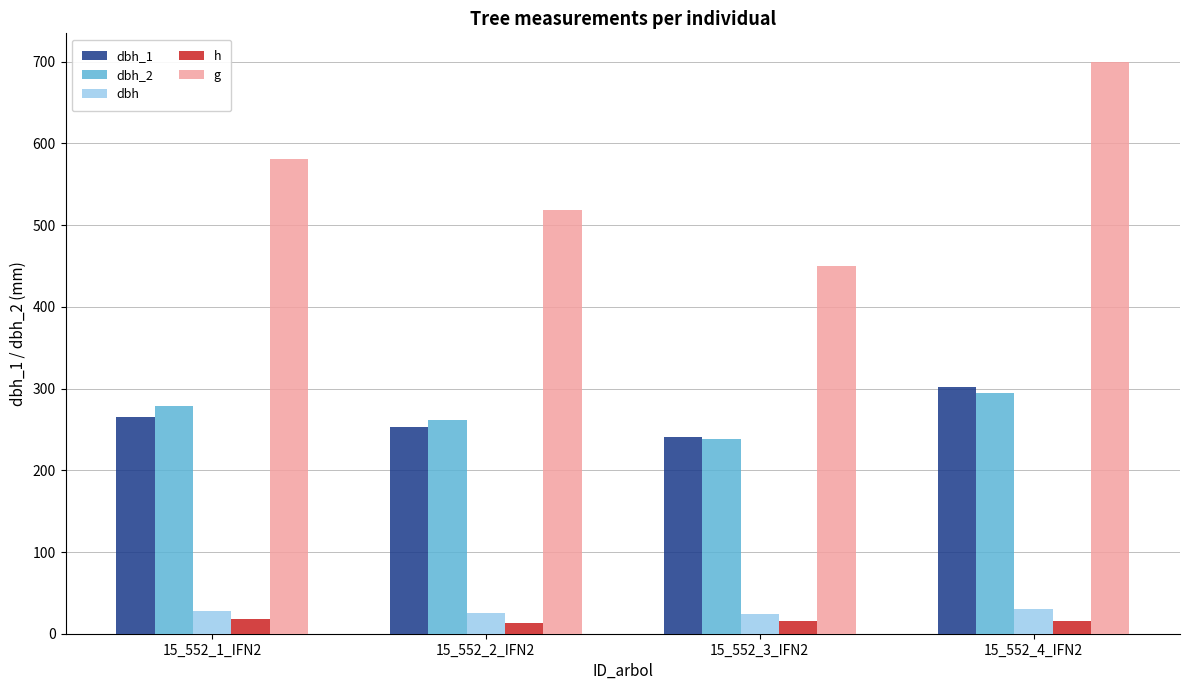

What is the sum of all g values?

2250.1